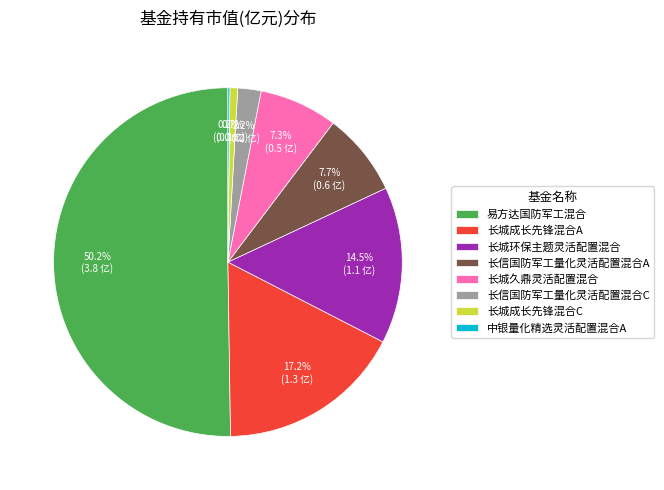

Which slice represents more than half of the pie?

易方达国防军工混合